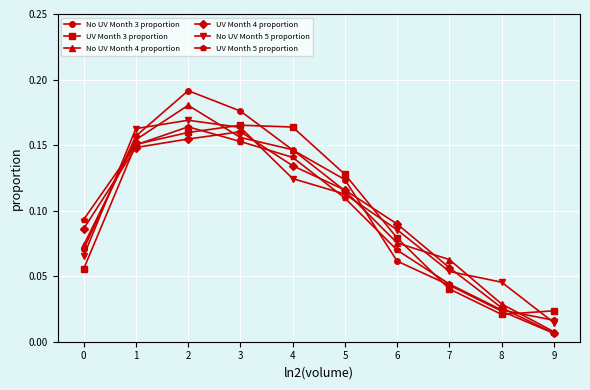

Where is the first local minimum for UV Month 3 proportion?

8